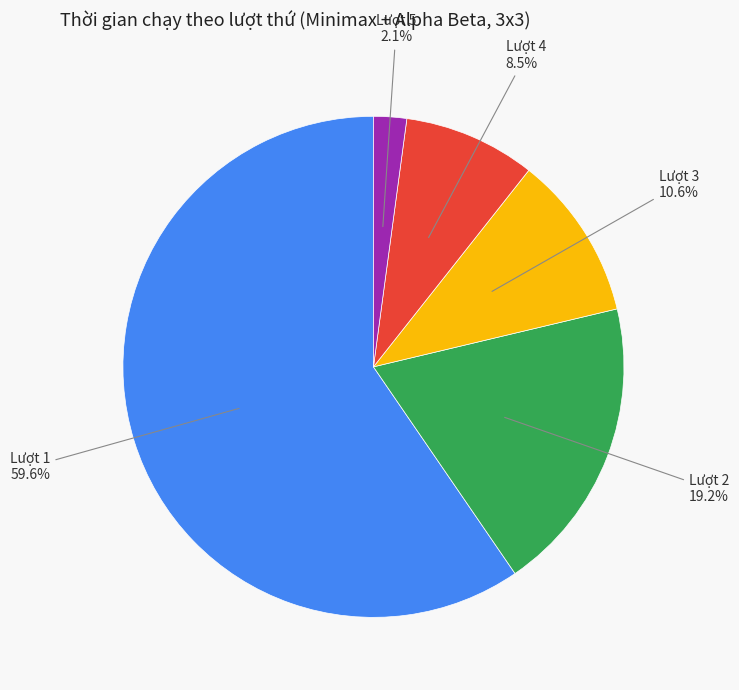

Is there any slice that represents more than half of the pie?

Yes